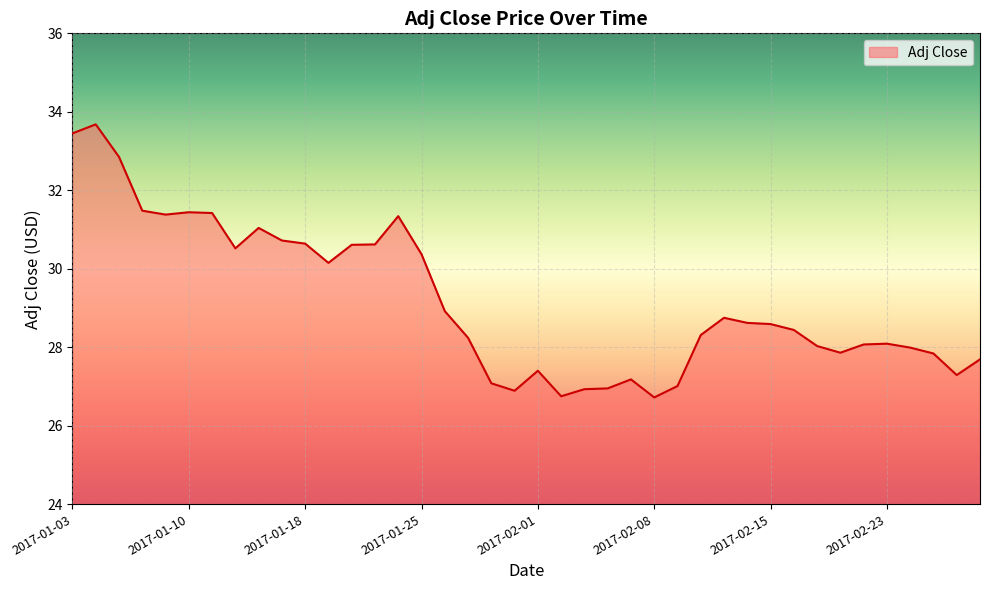

What is the difference between the maximum and minimum values?

7.0